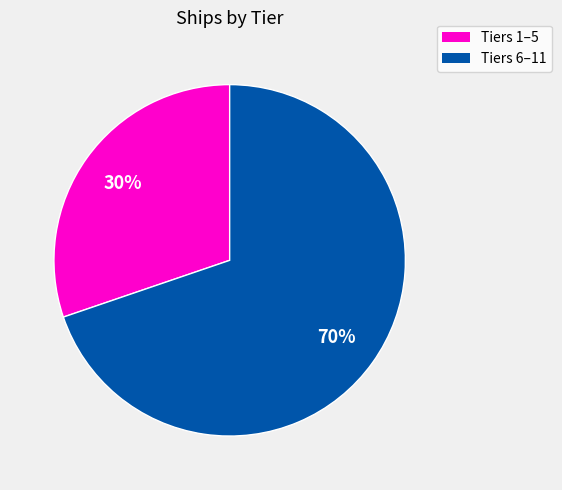

To the nearest percent, what is the difference between the largest and smallest slice percentages?

40%